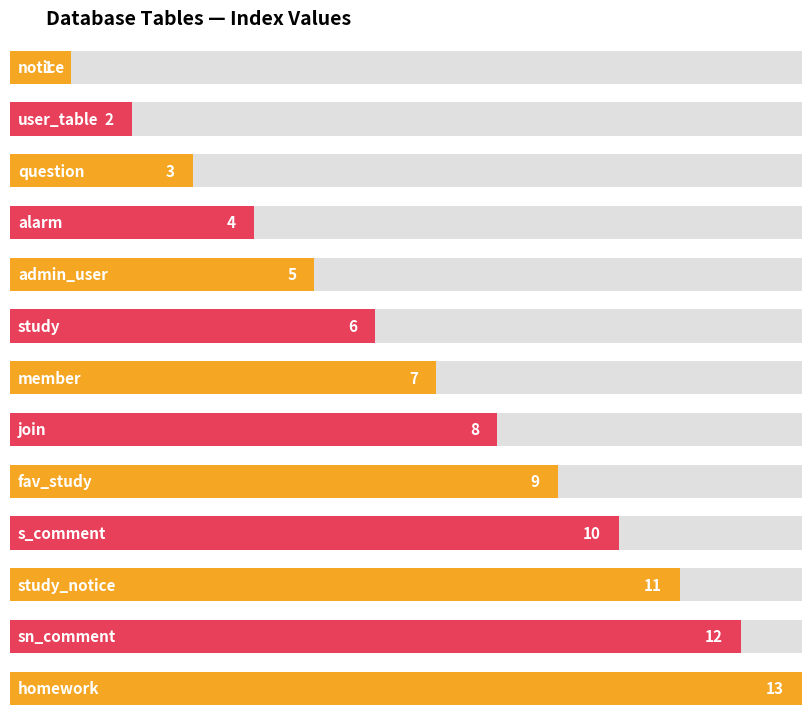

At which category does the chart reach its peak across all series?

homework